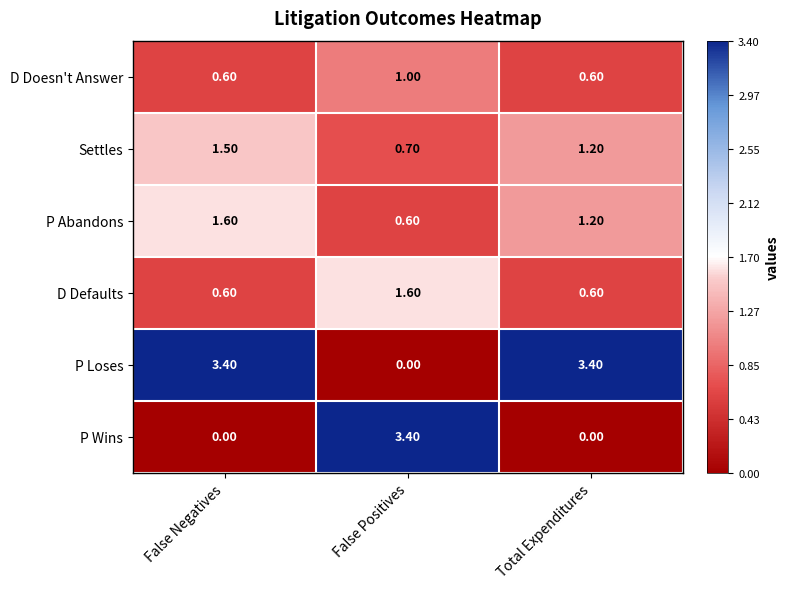

What is the difference between the highest and lowest values at Total Expenditures?

3.4